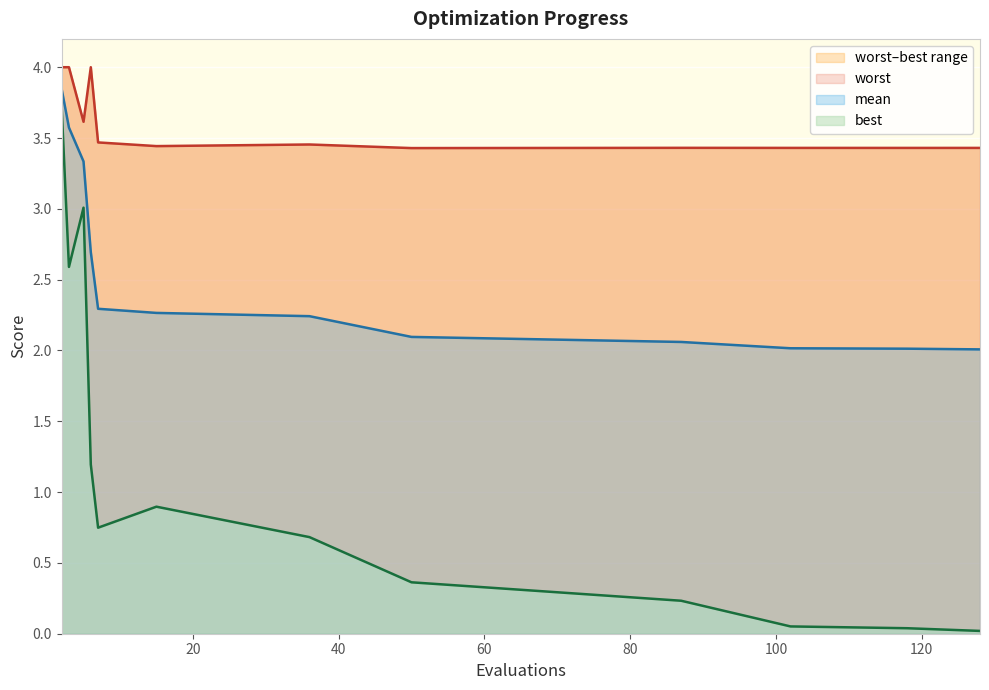

What is the total value across all series at 15?

6.6